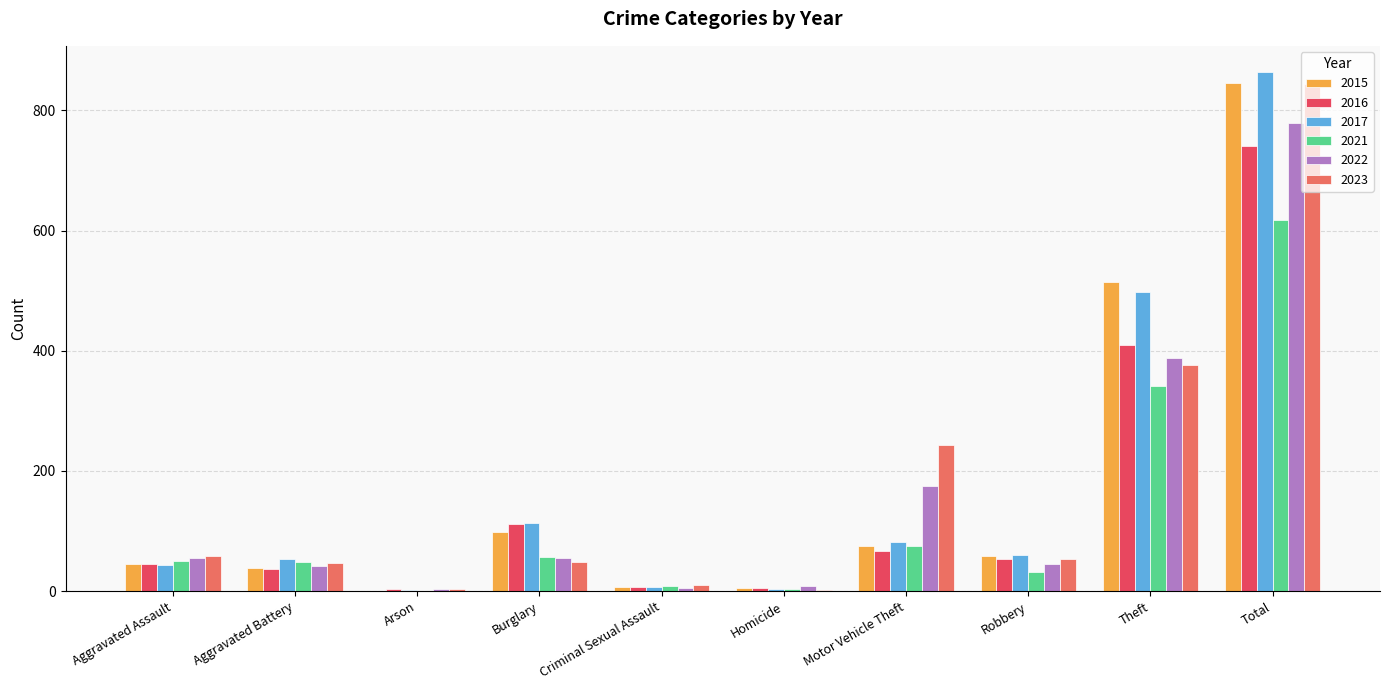

Which series changed the most between Aggravated Assault and Theft?

2015